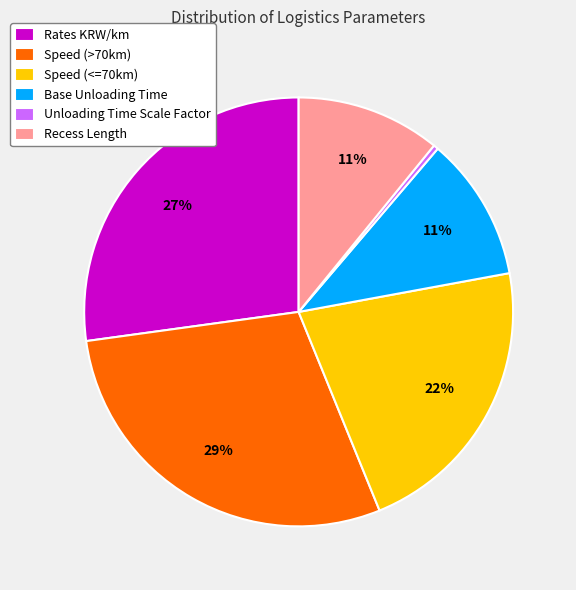

The Base Unloading Time slice represents 17% of the pie. True or false?

False